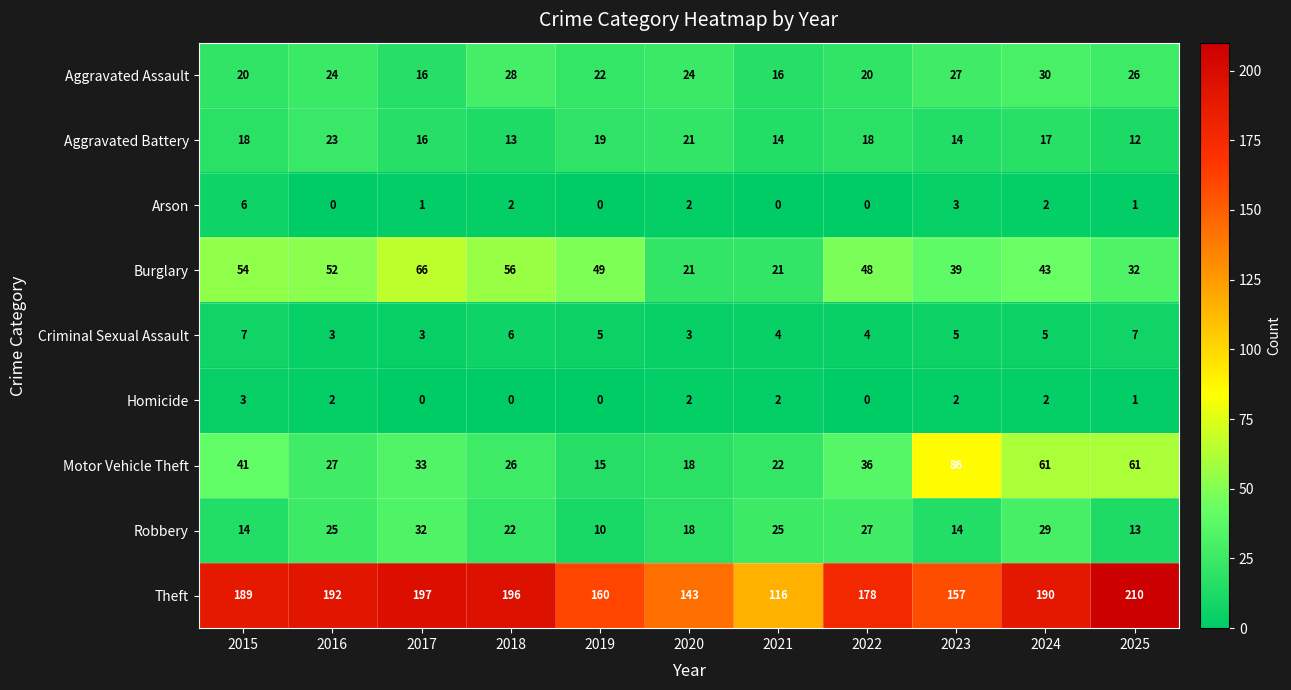

At which category is the sum across all series the highest?

2024